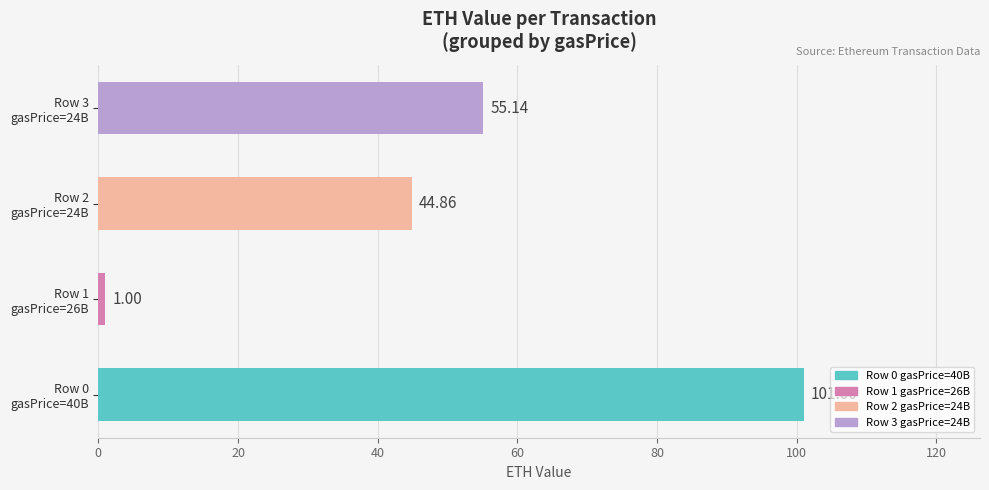

What is the greatest value displayed?

101.0